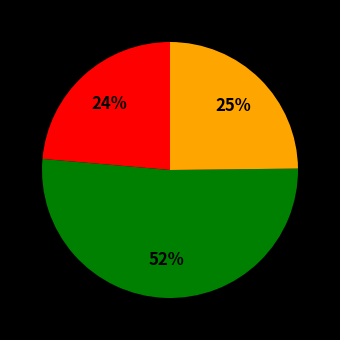

Is there a majority slice in this chart?

Yes